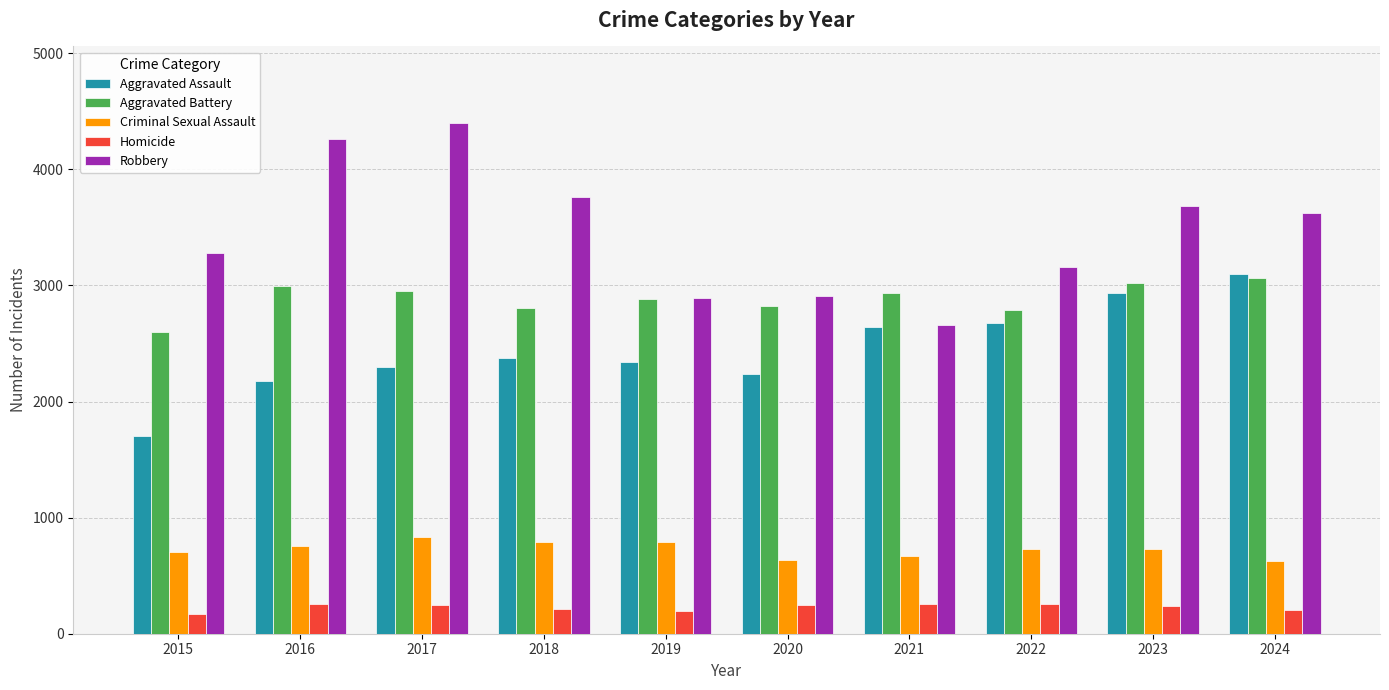

At how many categories does at least one series exceed 979?

10